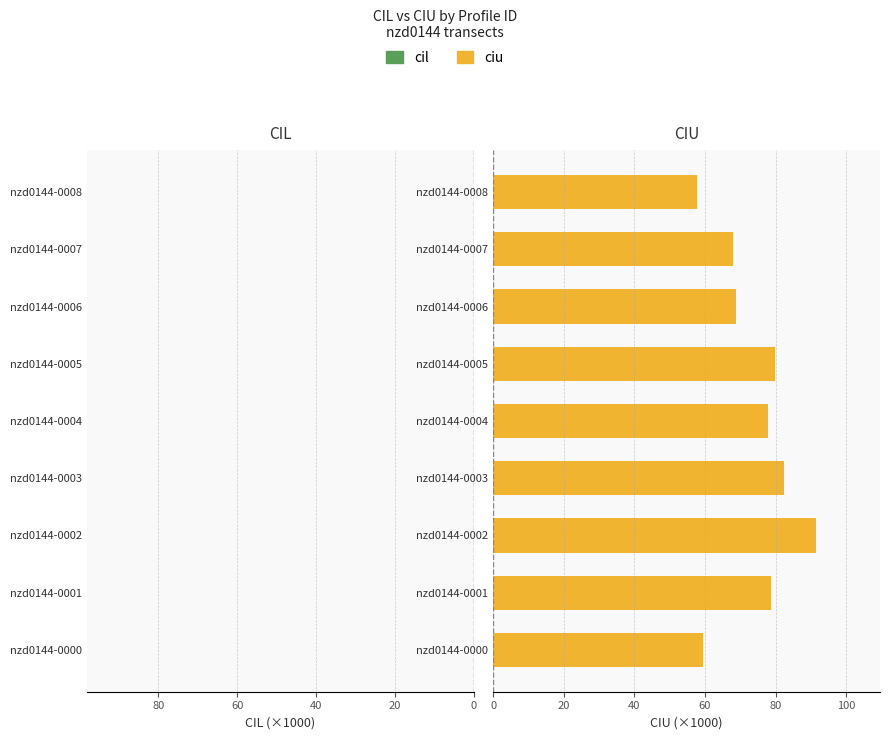

What position from the left is 20?

2